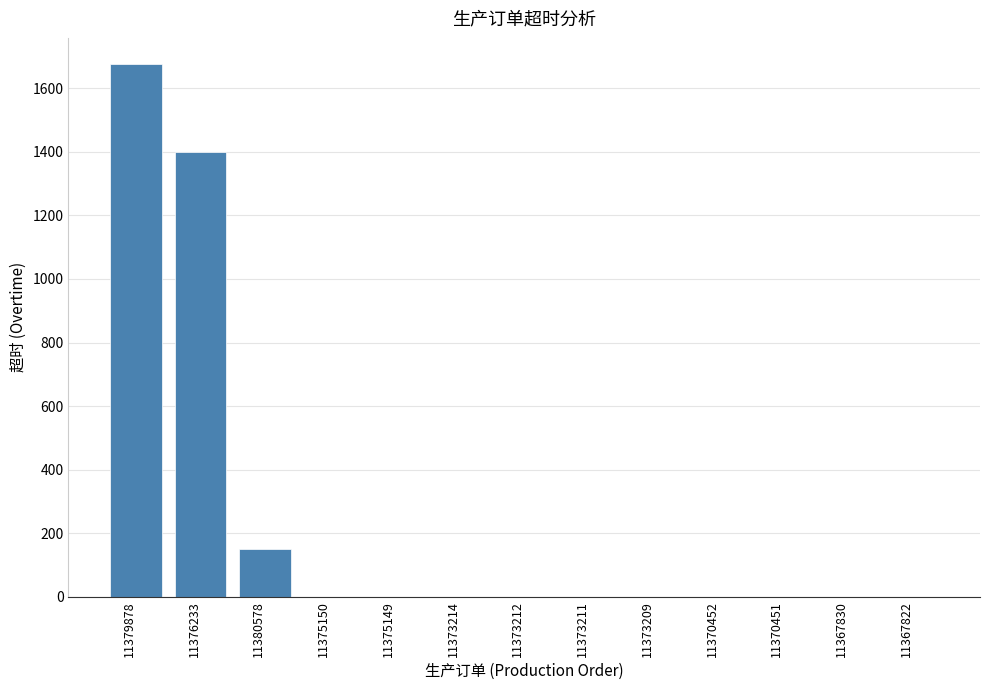

What is the sum of all values?

3225